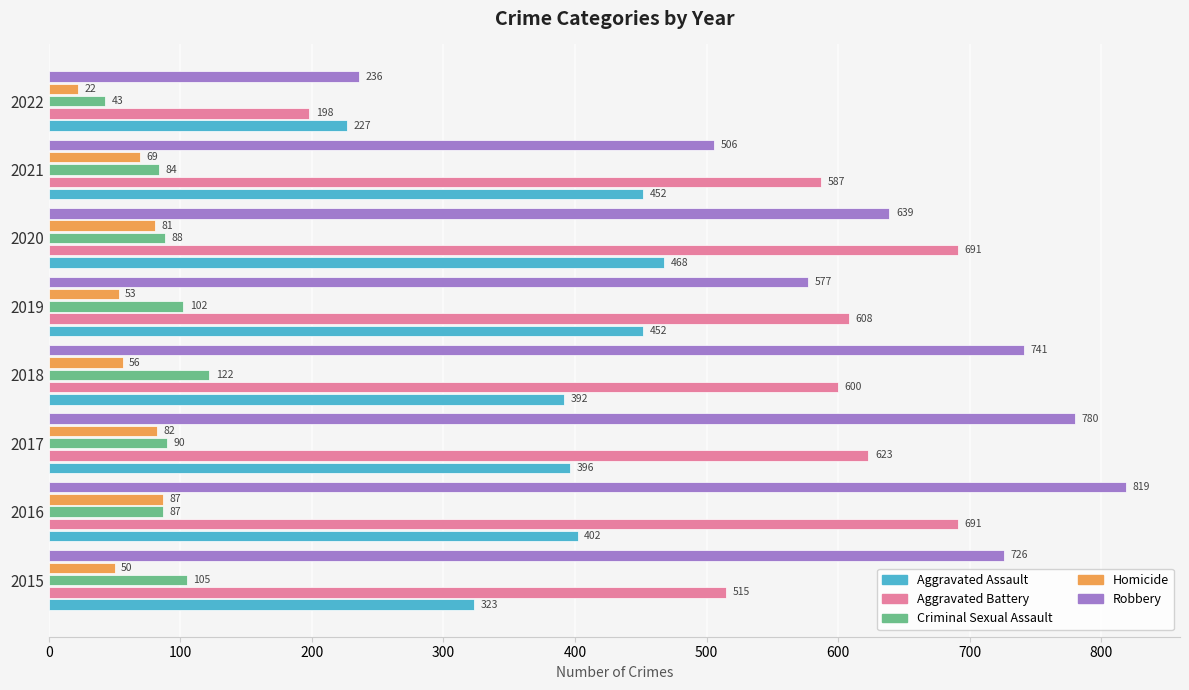

What is the difference between the maximum and minimum values in the Criminal Sexual Assault series?

79